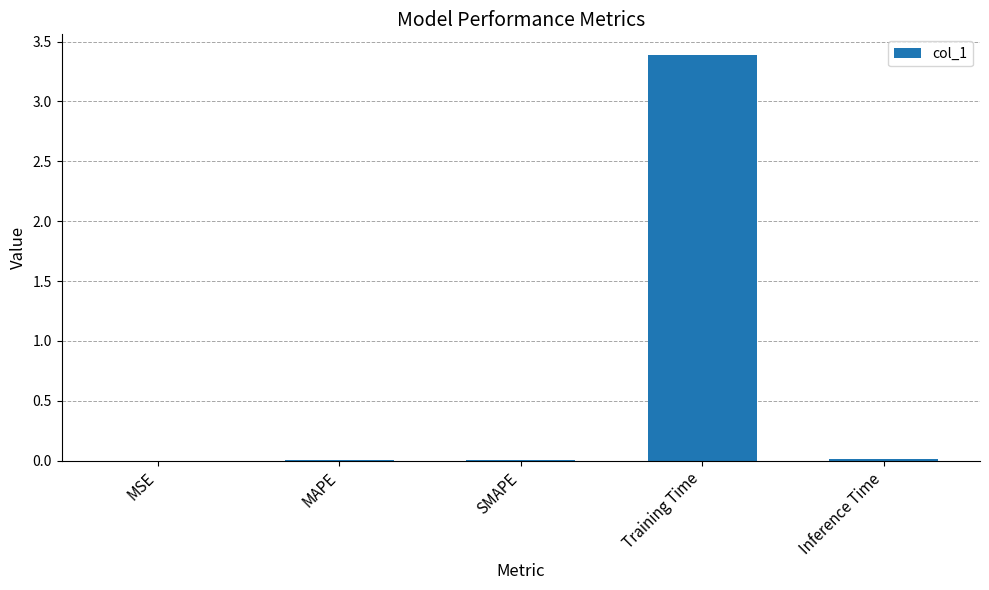

Are the bars grouped side by side (vs. stacked)?

No